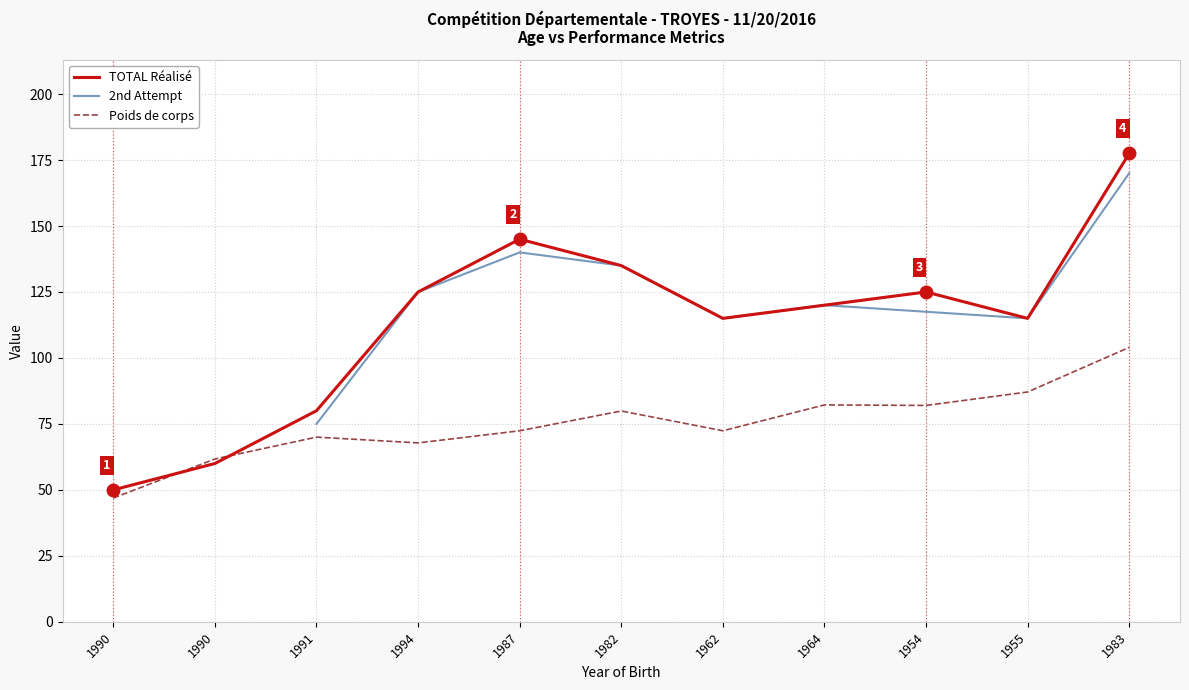

Which has a higher value, 1983 or 1955?

1983